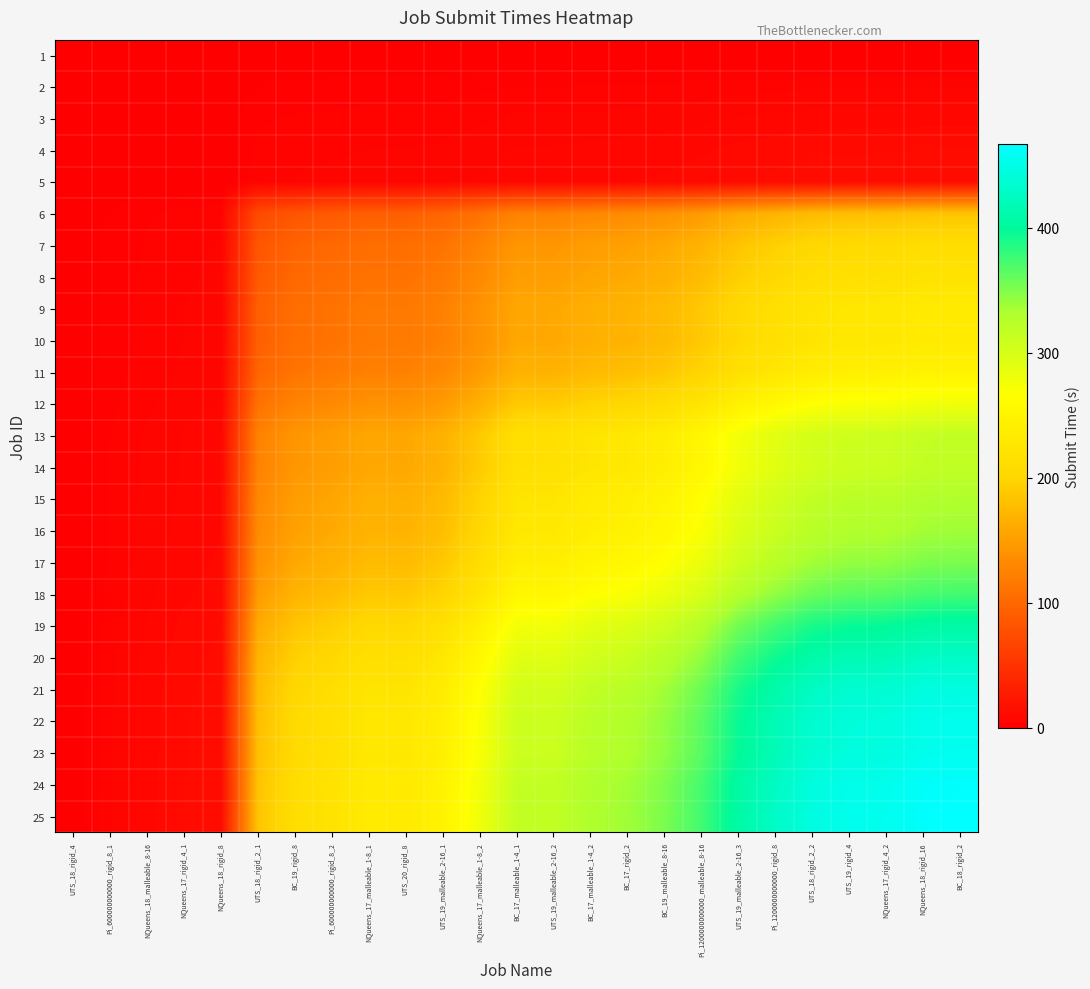

Reading left to right, what are all the values shown in this chart?

1: UTS_18_rigid_4=0.0	Pi_600000000000_rigid_8_1=0.0	NQueens_18_malleable_8-16=0.0	NQueens_17_rigid_4_1=0.0	NQueens_18_rigid_8=0.0	UTS_18_rigid_2_1=0.0	BC_19_rigid_8=0.0	Pi_600000000000_rigid_8_2=0.0	NQueens_17_malleable_1-8_1=0.0	UTS_20_rigid_8=0.0	UTS_19_malleable_2-16_1=0.0	NQueens_17_malleable_1-8_2=0.0	BC_17_malleable_1-4_1=0.0	UTS_19_malleable_2-16_2=0.0	BC_17_malleable_1-4_2=0.0	BC_17_rigid_2=0.0	BC_19_malleable_8-16=0.0	Pi_1200000000000_malleable_8-16=0.0	UTS_19_malleable_2-16_3=0.0	Pi_1200000000000_rigid_8=0.0	UTS_18_rigid_2_2=0.0	UTS_19_rigid_4=0.0	NQueens_17_rigid_4_2=0.0	NQueens_18_rigid_16=0.0	BC_18_rigid_2=0.0
2: UTS_18_rigid_4=0.0	Pi_600000000000_rigid_8_1=0.1	NQueens_18_malleable_8-16=0.1	NQueens_17_rigid_4_1=0.1	NQueens_18_rigid_8=0.1	UTS_18_rigid_2_1=2.1	BC_19_rigid_8=2.4	Pi_600000000000_rigid_8_2=2.5	NQueens_17_malleable_1-8_1=2.7	UTS_20_rigid_8=2.7	UTS_19_malleable_2-16_1=2.9	NQueens_17_malleable_1-8_2=3.2	BC_17_malleable_1-4_1=3.6	UTS_19_malleable_2-16_2=3.7	BC_17_malleable_1-4_2=3.8	BC_17_rigid_2=3.9	BC_19_malleable_8-16=4.1	Pi_1200000000000_malleable_8-16=4.3	UTS_19_malleable_2-16_3=4.7	Pi_1200000000000_rigid_8=4.9	UTS_18_rigid_2_2=5.1	UTS_19_rigid_4=5.2	NQueens_17_rigid_4_2=5.3	NQueens_18_rigid_16=5.4	BC_18_rigid_2=5.4
3: UTS_18_rigid_4=0.0	Pi_600000000000_rigid_8_1=0.1	NQueens_18_malleable_8-16=0.2	NQueens_17_rigid_4_1=0.2	NQueens_18_rigid_8=0.2	UTS_18_rigid_2_1=3.4	BC_19_rigid_8=3.8	Pi_600000000000_rigid_8_2=4.0	NQueens_17_malleable_1-8_1=4.3	UTS_20_rigid_8=4.3	UTS_19_malleable_2-16_1=4.5	NQueens_17_malleable_1-8_2=5.1	BC_17_malleable_1-4_1=5.8	UTS_19_malleable_2-16_2=5.8	BC_17_malleable_1-4_2=6.0	BC_17_rigid_2=6.2	BC_19_malleable_8-16=6.4	Pi_1200000000000_malleable_8-16=6.8	UTS_19_malleable_2-16_3=7.4	Pi_1200000000000_rigid_8=7.8	UTS_18_rigid_2_2=8.1	UTS_19_rigid_4=8.3	NQueens_17_rigid_4_2=8.3	NQueens_18_rigid_16=8.5	BC_18_rigid_2=8.5
4: UTS_18_rigid_4=0.0	Pi_600000000000_rigid_8_1=0.1	NQueens_18_malleable_8-16=0.2	NQueens_17_rigid_4_1=0.3	NQueens_18_rigid_8=0.3	UTS_18_rigid_2_1=4.3	BC_19_rigid_8=5.0	Pi_600000000000_rigid_8_2=5.2	NQueens_17_malleable_1-8_1=5.5	UTS_20_rigid_8=5.5	UTS_19_malleable_2-16_1=5.8	NQueens_17_malleable_1-8_2=6.6	BC_17_malleable_1-4_1=7.4	UTS_19_malleable_2-16_2=7.5	BC_17_malleable_1-4_2=7.8	BC_17_rigid_2=8.0	BC_19_malleable_8-16=8.3	Pi_1200000000000_malleable_8-16=8.8	UTS_19_malleable_2-16_3=9.6	Pi_1200000000000_rigid_8=10.1	UTS_18_rigid_2_2=10.5	UTS_19_rigid_4=10.7	NQueens_17_rigid_4_2=10.7	NQueens_18_rigid_16=10.9	BC_18_rigid_2=11.0
5: UTS_18_rigid_4=0.0	Pi_600000000000_rigid_8_1=0.1	NQueens_18_malleable_8-16=0.2	NQueens_17_rigid_4_1=0.3	NQueens_18_rigid_8=0.3	UTS_18_rigid_2_1=4.9	BC_19_rigid_8=5.6	Pi_600000000000_rigid_8_2=5.9	NQueens_17_malleable_1-8_1=6.2	UTS_20_rigid_8=6.2	UTS_19_malleable_2-16_1=6.6	NQueens_17_malleable_1-8_2=7.4	BC_17_malleable_1-4_1=8.4	UTS_19_malleable_2-16_2=8.5	BC_17_malleable_1-4_2=8.8	BC_17_rigid_2=9.0	BC_19_malleable_8-16=9.4	Pi_1200000000000_malleable_8-16=10.0	UTS_19_malleable_2-16_3=10.9	Pi_1200000000000_rigid_8=11.5	UTS_18_rigid_2_2=11.9	UTS_19_rigid_4=12.1	NQueens_17_rigid_4_2=12.2	NQueens_18_rigid_16=12.4	BC_18_rigid_2=12.5
6: UTS_18_rigid_4=0.0	Pi_600000000000_rigid_8_1=2.1	NQueens_18_malleable_8-16=3.4	NQueens_17_rigid_4_1=4.3	NQueens_18_rigid_8=4.9	UTS_18_rigid_2_1=72.5	BC_19_rigid_8=83.2	Pi_600000000000_rigid_8_2=87.1	NQueens_17_malleable_1-8_1=92.0	UTS_20_rigid_8=92.0	UTS_19_malleable_2-16_1=97.4	NQueens_17_malleable_1-8_2=109.7	BC_17_malleable_1-4_1=124.6	UTS_19_malleable_2-16_2=124.9	BC_17_malleable_1-4_2=130.3	BC_17_rigid_2=133.1	BC_19_malleable_8-16=138.7	Pi_1200000000000_malleable_8-16=147.4	UTS_19_malleable_2-16_3=160.6	Pi_1200000000000_rigid_8=169.0	UTS_18_rigid_2_2=175.9	UTS_19_rigid_4=179.0	NQueens_17_rigid_4_2=179.6	NQueens_18_rigid_16=183.0	BC_18_rigid_2=183.9
7: UTS_18_rigid_4=0.0	Pi_600000000000_rigid_8_1=2.4	NQueens_18_malleable_8-16=3.8	NQueens_17_rigid_4_1=5.0	NQueens_18_rigid_8=5.6	UTS_18_rigid_2_1=83.2	BC_19_rigid_8=95.6	Pi_600000000000_rigid_8_2=100.0	NQueens_17_malleable_1-8_1=105.7	UTS_20_rigid_8=105.7	UTS_19_malleable_2-16_1=111.9	NQueens_17_malleable_1-8_2=126.0	BC_17_malleable_1-4_1=143.1	UTS_19_malleable_2-16_2=143.5	BC_17_malleable_1-4_2=149.7	BC_17_rigid_2=152.9	BC_19_malleable_8-16=159.3	Pi_1200000000000_malleable_8-16=169.3	UTS_19_malleable_2-16_3=184.4	Pi_1200000000000_rigid_8=194.0	UTS_18_rigid_2_2=202.0	UTS_19_rigid_4=205.6	NQueens_17_rigid_4_2=206.3	NQueens_18_rigid_16=210.2	BC_18_rigid_2=211.2
8: UTS_18_rigid_4=0.0	Pi_600000000000_rigid_8_1=2.5	NQueens_18_malleable_8-16=4.0	NQueens_17_rigid_4_1=5.2	NQueens_18_rigid_8=5.9	UTS_18_rigid_2_1=87.1	BC_19_rigid_8=100.0	Pi_600000000000_rigid_8_2=104.7	NQueens_17_malleable_1-8_1=110.6	UTS_20_rigid_8=110.6	UTS_19_malleable_2-16_1=117.1	NQueens_17_malleable_1-8_2=131.9	BC_17_malleable_1-4_1=149.8	UTS_19_malleable_2-16_2=150.1	BC_17_malleable_1-4_2=156.7	BC_17_rigid_2=160.0	BC_19_malleable_8-16=166.8	Pi_1200000000000_malleable_8-16=177.2	UTS_19_malleable_2-16_3=193.0	Pi_1200000000000_rigid_8=203.1	UTS_18_rigid_2_2=211.5	UTS_19_rigid_4=215.2	NQueens_17_rigid_4_2=215.9	NQueens_18_rigid_16=220.0	BC_18_rigid_2=221.0
9: UTS_18_rigid_4=0.0	Pi_600000000000_rigid_8_1=2.7	NQueens_18_malleable_8-16=4.3	NQueens_17_rigid_4_1=5.5	NQueens_18_rigid_8=6.2	UTS_18_rigid_2_1=92.0	BC_19_rigid_8=105.7	Pi_600000000000_rigid_8_2=110.6	NQueens_17_malleable_1-8_1=116.8	UTS_20_rigid_8=116.9	UTS_19_malleable_2-16_1=123.7	NQueens_17_malleable_1-8_2=139.3	BC_17_malleable_1-4_1=158.2	UTS_19_malleable_2-16_2=158.6	BC_17_malleable_1-4_2=165.5	BC_17_rigid_2=169.0	BC_19_malleable_8-16=176.2	Pi_1200000000000_malleable_8-16=187.1	UTS_19_malleable_2-16_3=203.9	Pi_1200000000000_rigid_8=214.5	UTS_18_rigid_2_2=223.4	UTS_19_rigid_4=227.3	NQueens_17_rigid_4_2=228.1	NQueens_18_rigid_16=232.4	BC_18_rigid_2=233.4
10: UTS_18_rigid_4=0.0	Pi_600000000000_rigid_8_1=2.7	NQueens_18_malleable_8-16=4.3	NQueens_17_rigid_4_1=5.5	NQueens_18_rigid_8=6.2	UTS_18_rigid_2_1=92.0	BC_19_rigid_8=105.7	Pi_600000000000_rigid_8_2=110.6	NQueens_17_malleable_1-8_1=116.9	UTS_20_rigid_8=116.9	UTS_19_malleable_2-16_1=123.8	NQueens_17_malleable_1-8_2=139.4	BC_17_malleable_1-4_1=158.3	UTS_19_malleable_2-16_2=158.7	BC_17_malleable_1-4_2=165.6	BC_17_rigid_2=169.1	BC_19_malleable_8-16=176.2	Pi_1200000000000_malleable_8-16=187.2	UTS_19_malleable_2-16_3=204.0	Pi_1200000000000_rigid_8=214.6	UTS_18_rigid_2_2=223.5	UTS_19_rigid_4=227.4	NQueens_17_rigid_4_2=228.2	NQueens_18_rigid_16=232.5	BC_18_rigid_2=233.6
11: UTS_18_rigid_4=0.0	Pi_600000000000_rigid_8_1=2.9	NQueens_18_malleable_8-16=4.5	NQueens_17_rigid_4_1=5.8	NQueens_18_rigid_8=6.6	UTS_18_rigid_2_1=97.4	BC_19_rigid_8=111.9	Pi_600000000000_rigid_8_2=117.1	NQueens_17_malleable_1-8_1=123.7	UTS_20_rigid_8=123.8	UTS_19_malleable_2-16_1=131.0	NQueens_17_malleable_1-8_2=147.6	BC_17_malleable_1-4_1=167.5	UTS_19_malleable_2-16_2=168.0	BC_17_malleable_1-4_2=175.3	BC_17_rigid_2=179.0	BC_19_malleable_8-16=186.6	Pi_1200000000000_malleable_8-16=198.2	UTS_19_malleable_2-16_3=215.9	Pi_1200000000000_rigid_8=227.2	UTS_18_rigid_2_2=236.6	UTS_19_rigid_4=240.7	NQueens_17_rigid_4_2=241.6	NQueens_18_rigid_16=246.2	BC_18_rigid_2=247.3
12: UTS_18_rigid_4=0.0	Pi_600000000000_rigid_8_1=3.2	NQueens_18_malleable_8-16=5.1	NQueens_17_rigid_4_1=6.6	NQueens_18_rigid_8=7.4	UTS_18_rigid_2_1=109.7	BC_19_rigid_8=126.0	Pi_600000000000_rigid_8_2=131.9	NQueens_17_malleable_1-8_1=139.3	UTS_20_rigid_8=139.4	UTS_19_malleable_2-16_1=147.6	NQueens_17_malleable_1-8_2=166.2	BC_17_malleable_1-4_1=188.7	UTS_19_malleable_2-16_2=189.1	BC_17_malleable_1-4_2=197.4	BC_17_rigid_2=201.6	BC_19_malleable_8-16=210.1	Pi_1200000000000_malleable_8-16=223.2	UTS_19_malleable_2-16_3=243.2	Pi_1200000000000_rigid_8=255.9	UTS_18_rigid_2_2=266.4	UTS_19_rigid_4=271.1	NQueens_17_rigid_4_2=272.0	NQueens_18_rigid_16=277.2	BC_18_rigid_2=278.4
13: UTS_18_rigid_4=0.0	Pi_600000000000_rigid_8_1=3.6	NQueens_18_malleable_8-16=5.8	NQueens_17_rigid_4_1=7.4	NQueens_18_rigid_8=8.4	UTS_18_rigid_2_1=124.6	BC_19_rigid_8=143.1	Pi_600000000000_rigid_8_2=149.8	NQueens_17_malleable_1-8_1=158.2	UTS_20_rigid_8=158.3	UTS_19_malleable_2-16_1=167.5	NQueens_17_malleable_1-8_2=188.7	BC_17_malleable_1-4_1=214.2	UTS_19_malleable_2-16_2=214.8	BC_17_malleable_1-4_2=224.1	BC_17_rigid_2=228.9	BC_19_malleable_8-16=238.6	Pi_1200000000000_malleable_8-16=253.4	UTS_19_malleable_2-16_3=276.1	Pi_1200000000000_rigid_8=290.5	UTS_18_rigid_2_2=302.5	UTS_19_rigid_4=307.8	NQueens_17_rigid_4_2=308.9	NQueens_18_rigid_16=314.7	BC_18_rigid_2=316.1
14: UTS_18_rigid_4=0.0	Pi_600000000000_rigid_8_1=3.7	NQueens_18_malleable_8-16=5.8	NQueens_17_rigid_4_1=7.5	NQueens_18_rigid_8=8.5	UTS_18_rigid_2_1=124.9	BC_19_rigid_8=143.5	Pi_600000000000_rigid_8_2=150.1	NQueens_17_malleable_1-8_1=158.6	UTS_20_rigid_8=158.7	UTS_19_malleable_2-16_1=168.0	NQueens_17_malleable_1-8_2=189.1	BC_17_malleable_1-4_1=214.8	UTS_19_malleable_2-16_2=215.3	BC_17_malleable_1-4_2=224.7	BC_17_rigid_2=229.5	BC_19_malleable_8-16=239.2	Pi_1200000000000_malleable_8-16=254.0	UTS_19_malleable_2-16_3=276.8	Pi_1200000000000_rigid_8=291.3	UTS_18_rigid_2_2=303.2	UTS_19_rigid_4=308.6	NQueens_17_rigid_4_2=309.6	NQueens_18_rigid_16=315.5	BC_18_rigid_2=316.9
15: UTS_18_rigid_4=0.0	Pi_600000000000_rigid_8_1=3.8	NQueens_18_malleable_8-16=6.0	NQueens_17_rigid_4_1=7.8	NQueens_18_rigid_8=8.8	UTS_18_rigid_2_1=130.3	BC_19_rigid_8=149.7	Pi_600000000000_rigid_8_2=156.7	NQueens_17_malleable_1-8_1=165.5	UTS_20_rigid_8=165.6	UTS_19_malleable_2-16_1=175.3	NQueens_17_malleable_1-8_2=197.4	BC_17_malleable_1-4_1=224.1	UTS_19_malleable_2-16_2=224.7	BC_17_malleable_1-4_2=234.4	BC_17_rigid_2=239.4	BC_19_malleable_8-16=249.5	Pi_1200000000000_malleable_8-16=265.1	UTS_19_malleable_2-16_3=288.8	Pi_1200000000000_rigid_8=303.9	UTS_18_rigid_2_2=316.4	UTS_19_rigid_4=322.0	NQueens_17_rigid_4_2=323.1	NQueens_18_rigid_16=329.2	BC_18_rigid_2=330.7
16: UTS_18_rigid_4=0.0	Pi_600000000000_rigid_8_1=3.9	NQueens_18_malleable_8-16=6.2	NQueens_17_rigid_4_1=8.0	NQueens_18_rigid_8=9.0	UTS_18_rigid_2_1=133.1	BC_19_rigid_8=152.9	Pi_600000000000_rigid_8_2=160.0	NQueens_17_malleable_1-8_1=169.0	UTS_20_rigid_8=169.1	UTS_19_malleable_2-16_1=179.0	NQueens_17_malleable_1-8_2=201.6	BC_17_malleable_1-4_1=228.9	UTS_19_malleable_2-16_2=229.5	BC_17_malleable_1-4_2=239.4	BC_17_rigid_2=244.5	BC_19_malleable_8-16=254.9	Pi_1200000000000_malleable_8-16=270.7	UTS_19_malleable_2-16_3=295.0	Pi_1200000000000_rigid_8=310.4	UTS_18_rigid_2_2=323.2	UTS_19_rigid_4=328.8	NQueens_17_rigid_4_2=330.0	NQueens_18_rigid_16=336.3	BC_18_rigid_2=337.8
17: UTS_18_rigid_4=0.0	Pi_600000000000_rigid_8_1=4.1	NQueens_18_malleable_8-16=6.4	NQueens_17_rigid_4_1=8.3	NQueens_18_rigid_8=9.4	UTS_18_rigid_2_1=138.7	BC_19_rigid_8=159.3	Pi_600000000000_rigid_8_2=166.8	NQueens_17_malleable_1-8_1=176.2	UTS_20_rigid_8=176.2	UTS_19_malleable_2-16_1=186.6	NQueens_17_malleable_1-8_2=210.1	BC_17_malleable_1-4_1=238.6	UTS_19_malleable_2-16_2=239.2	BC_17_malleable_1-4_2=249.5	BC_17_rigid_2=254.9	BC_19_malleable_8-16=265.6	Pi_1200000000000_malleable_8-16=282.2	UTS_19_malleable_2-16_3=307.5	Pi_1200000000000_rigid_8=323.5	UTS_18_rigid_2_2=336.8	UTS_19_rigid_4=342.7	NQueens_17_rigid_4_2=343.9	NQueens_18_rigid_16=350.5	BC_18_rigid_2=352.0
18: UTS_18_rigid_4=0.0	Pi_600000000000_rigid_8_1=4.3	NQueens_18_malleable_8-16=6.8	NQueens_17_rigid_4_1=8.8	NQueens_18_rigid_8=10.0	UTS_18_rigid_2_1=147.4	BC_19_rigid_8=169.3	Pi_600000000000_rigid_8_2=177.2	NQueens_17_malleable_1-8_1=187.1	UTS_20_rigid_8=187.2	UTS_19_malleable_2-16_1=198.2	NQueens_17_malleable_1-8_2=223.2	BC_17_malleable_1-4_1=253.4	UTS_19_malleable_2-16_2=254.0	BC_17_malleable_1-4_2=265.1	BC_17_rigid_2=270.7	BC_19_malleable_8-16=282.2	Pi_1200000000000_malleable_8-16=299.7	UTS_19_malleable_2-16_3=326.6	Pi_1200000000000_rigid_8=343.6	UTS_18_rigid_2_2=357.8	UTS_19_rigid_4=364.1	NQueens_17_rigid_4_2=365.4	NQueens_18_rigid_16=372.3	BC_18_rigid_2=374.0
19: UTS_18_rigid_4=0.0	Pi_600000000000_rigid_8_1=4.7	NQueens_18_malleable_8-16=7.4	NQueens_17_rigid_4_1=9.6	NQueens_18_rigid_8=10.9	UTS_18_rigid_2_1=160.6	BC_19_rigid_8=184.4	Pi_600000000000_rigid_8_2=193.0	NQueens_17_malleable_1-8_1=203.9	UTS_20_rigid_8=204.0	UTS_19_malleable_2-16_1=215.9	NQueens_17_malleable_1-8_2=243.2	BC_17_malleable_1-4_1=276.1	UTS_19_malleable_2-16_2=276.8	BC_17_malleable_1-4_2=288.8	BC_17_rigid_2=295.0	BC_19_malleable_8-16=307.5	Pi_1200000000000_malleable_8-16=326.6	UTS_19_malleable_2-16_3=355.9	Pi_1200000000000_rigid_8=374.4	UTS_18_rigid_2_2=389.9	UTS_19_rigid_4=396.7	NQueens_17_rigid_4_2=398.1	NQueens_18_rigid_16=405.7	BC_18_rigid_2=407.5
20: UTS_18_rigid_4=0.0	Pi_600000000000_rigid_8_1=4.9	NQueens_18_malleable_8-16=7.8	NQueens_17_rigid_4_1=10.1	NQueens_18_rigid_8=11.5	UTS_18_rigid_2_1=169.0	BC_19_rigid_8=194.0	Pi_600000000000_rigid_8_2=203.1	NQueens_17_malleable_1-8_1=214.5	UTS_20_rigid_8=214.6	UTS_19_malleable_2-16_1=227.2	NQueens_17_malleable_1-8_2=255.9	BC_17_malleable_1-4_1=290.5	UTS_19_malleable_2-16_2=291.3	BC_17_malleable_1-4_2=303.9	BC_17_rigid_2=310.4	BC_19_malleable_8-16=323.5	Pi_1200000000000_malleable_8-16=343.6	UTS_19_malleable_2-16_3=374.4	Pi_1200000000000_rigid_8=394.0	UTS_18_rigid_2_2=410.2	UTS_19_rigid_4=417.4	NQueens_17_rigid_4_2=418.9	NQueens_18_rigid_16=426.8	BC_18_rigid_2=428.7
21: UTS_18_rigid_4=0.0	Pi_600000000000_rigid_8_1=5.1	NQueens_18_malleable_8-16=8.1	NQueens_17_rigid_4_1=10.5	NQueens_18_rigid_8=11.9	UTS_18_rigid_2_1=175.9	BC_19_rigid_8=202.0	Pi_600000000000_rigid_8_2=211.5	NQueens_17_malleable_1-8_1=223.4	UTS_20_rigid_8=223.5	UTS_19_malleable_2-16_1=236.6	NQueens_17_malleable_1-8_2=266.4	BC_17_malleable_1-4_1=302.5	UTS_19_malleable_2-16_2=303.2	BC_17_malleable_1-4_2=316.4	BC_17_rigid_2=323.2	BC_19_malleable_8-16=336.8	Pi_1200000000000_malleable_8-16=357.8	UTS_19_malleable_2-16_3=389.9	Pi_1200000000000_rigid_8=410.2	UTS_18_rigid_2_2=427.1	UTS_19_rigid_4=434.6	NQueens_17_rigid_4_2=436.1	NQueens_18_rigid_16=444.4	BC_18_rigid_2=446.4
22: UTS_18_rigid_4=0.0	Pi_600000000000_rigid_8_1=5.2	NQueens_18_malleable_8-16=8.3	NQueens_17_rigid_4_1=10.7	NQueens_18_rigid_8=12.1	UTS_18_rigid_2_1=179.0	BC_19_rigid_8=205.6	Pi_600000000000_rigid_8_2=215.2	NQueens_17_malleable_1-8_1=227.3	UTS_20_rigid_8=227.4	UTS_19_malleable_2-16_1=240.7	NQueens_17_malleable_1-8_2=271.1	BC_17_malleable_1-4_1=307.8	UTS_19_malleable_2-16_2=308.6	BC_17_malleable_1-4_2=322.0	BC_17_rigid_2=328.8	BC_19_malleable_8-16=342.7	Pi_1200000000000_malleable_8-16=364.1	UTS_19_malleable_2-16_3=396.7	Pi_1200000000000_rigid_8=417.4	UTS_18_rigid_2_2=434.6	UTS_19_rigid_4=442.2	NQueens_17_rigid_4_2=443.8	NQueens_18_rigid_16=452.2	BC_18_rigid_2=454.2
23: UTS_18_rigid_4=0.0	Pi_600000000000_rigid_8_1=5.3	NQueens_18_malleable_8-16=8.3	NQueens_17_rigid_4_1=10.7	NQueens_18_rigid_8=12.2	UTS_18_rigid_2_1=179.6	BC_19_rigid_8=206.3	Pi_600000000000_rigid_8_2=215.9	NQueens_17_malleable_1-8_1=228.1	UTS_20_rigid_8=228.2	UTS_19_malleable_2-16_1=241.6	NQueens_17_malleable_1-8_2=272.0	BC_17_malleable_1-4_1=308.9	UTS_19_malleable_2-16_2=309.6	BC_17_malleable_1-4_2=323.1	BC_17_rigid_2=330.0	BC_19_malleable_8-16=343.9	Pi_1200000000000_malleable_8-16=365.4	UTS_19_malleable_2-16_3=398.1	Pi_1200000000000_rigid_8=418.9	UTS_18_rigid_2_2=436.1	UTS_19_rigid_4=443.8	NQueens_17_rigid_4_2=445.3	NQueens_18_rigid_16=453.8	BC_18_rigid_2=455.8
24: UTS_18_rigid_4=0.0	Pi_600000000000_rigid_8_1=5.4	NQueens_18_malleable_8-16=8.5	NQueens_17_rigid_4_1=10.9	NQueens_18_rigid_8=12.4	UTS_18_rigid_2_1=183.0	BC_19_rigid_8=210.2	Pi_600000000000_rigid_8_2=220.0	NQueens_17_malleable_1-8_1=232.4	UTS_20_rigid_8=232.5	UTS_19_malleable_2-16_1=246.2	NQueens_17_malleable_1-8_2=277.2	BC_17_malleable_1-4_1=314.7	UTS_19_malleable_2-16_2=315.5	BC_17_malleable_1-4_2=329.2	BC_17_rigid_2=336.3	BC_19_malleable_8-16=350.5	Pi_1200000000000_malleable_8-16=372.3	UTS_19_malleable_2-16_3=405.7	Pi_1200000000000_rigid_8=426.8	UTS_18_rigid_2_2=444.4	UTS_19_rigid_4=452.2	NQueens_17_rigid_4_2=453.8	NQueens_18_rigid_16=462.4	BC_18_rigid_2=464.5
25: UTS_18_rigid_4=0.0	Pi_600000000000_rigid_8_1=5.4	NQueens_18_malleable_8-16=8.5	NQueens_17_rigid_4_1=11.0	NQueens_18_rigid_8=12.5	UTS_18_rigid_2_1=183.9	BC_19_rigid_8=211.2	Pi_600000000000_rigid_8_2=221.0	NQueens_17_malleable_1-8_1=233.4	UTS_20_rigid_8=233.6	UTS_19_malleable_2-16_1=247.3	NQueens_17_malleable_1-8_2=278.4	BC_17_malleable_1-4_1=316.1	UTS_19_malleable_2-16_2=316.9	BC_17_malleable_1-4_2=330.7	BC_17_rigid_2=337.8	BC_19_malleable_8-16=352.0	Pi_1200000000000_malleable_8-16=374.0	UTS_19_malleable_2-16_3=407.5	Pi_1200000000000_rigid_8=428.7	UTS_18_rigid_2_2=446.4	UTS_19_rigid_4=454.2	NQueens_17_rigid_4_2=455.8	NQueens_18_rigid_16=464.5	BC_18_rigid_2=466.5